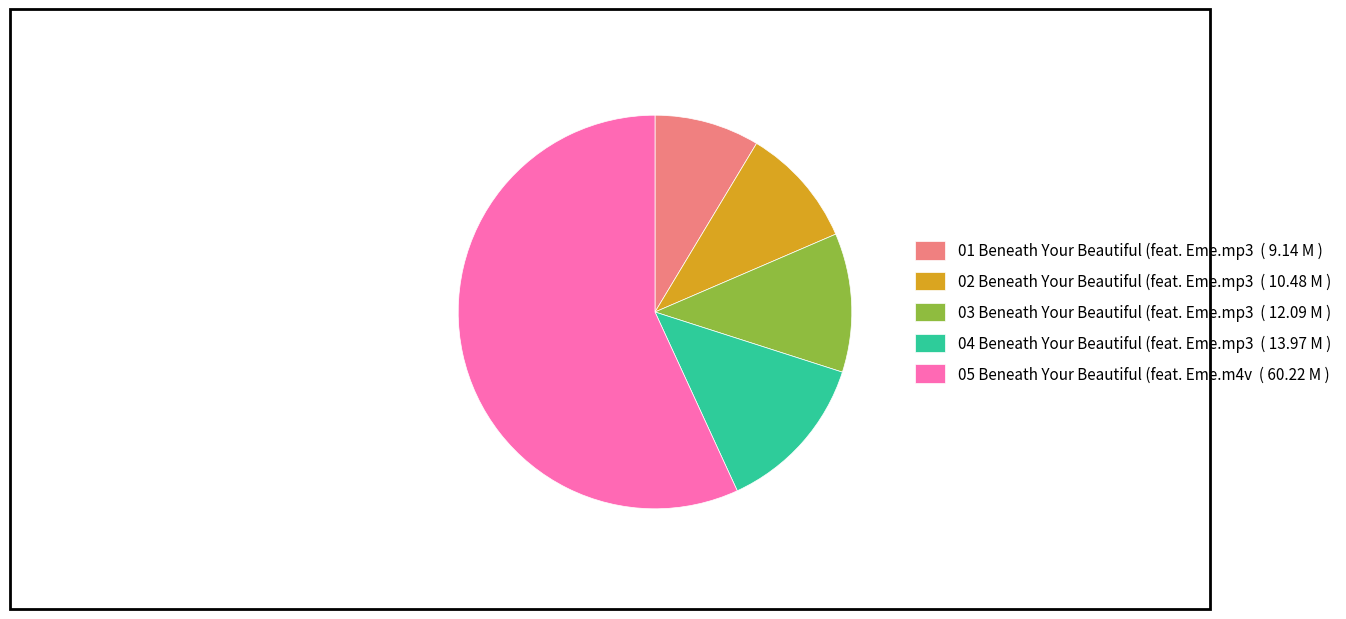

True or false: 04 Beneath Your Beautiful (feat. Eme.mp3 accounts for 13% of the total.

True